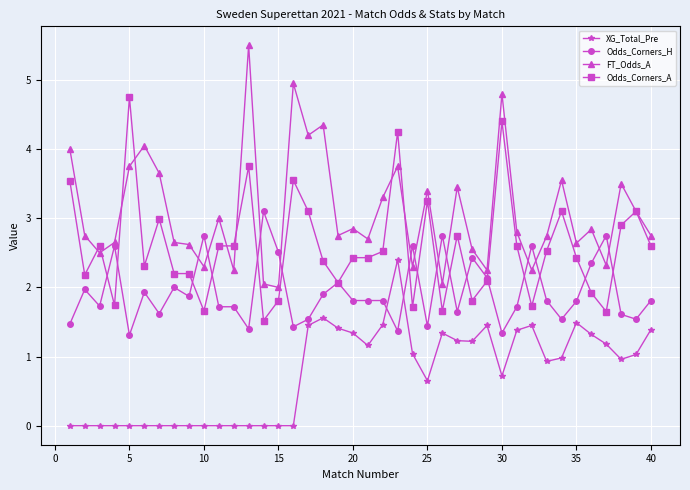

True or false: XG_Total_Pre and FT_Odds_A cross at least once.

False